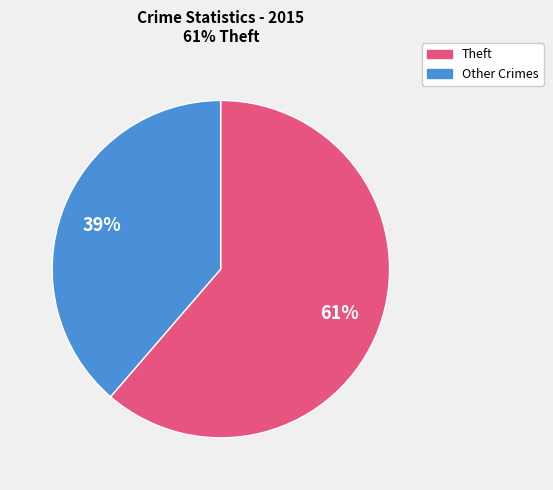

Is there any slice that represents more than half of the pie?

Yes